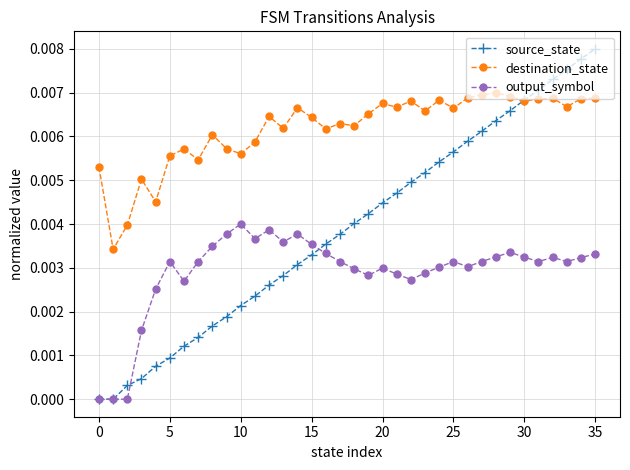

True or false: destination_state and output_symbol cross at least once.

False